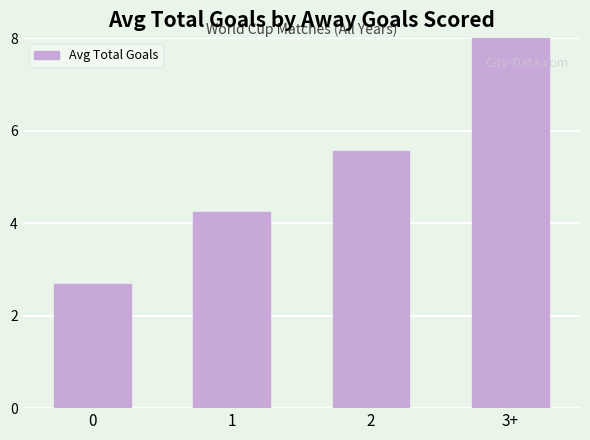

The chart shows a value of 9.0 at 3+. True or false?

True